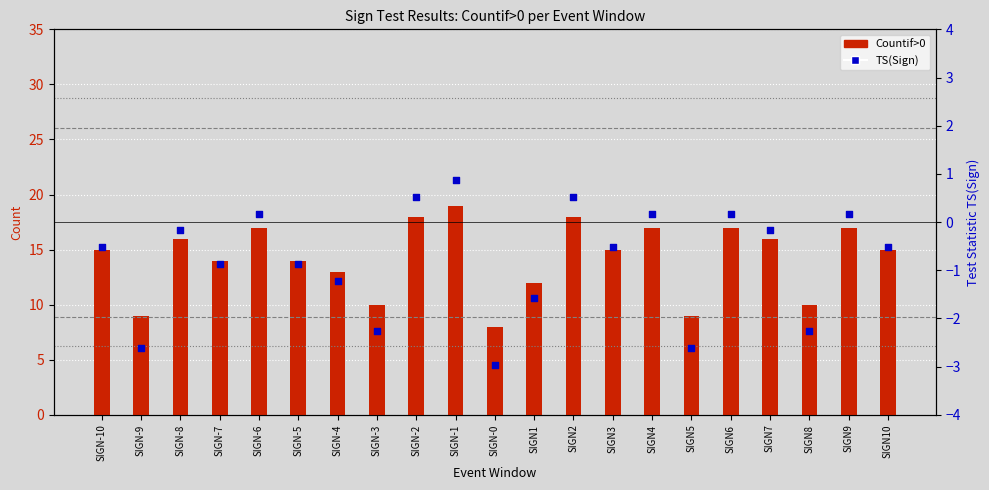

Which series has the widest spread of Y values?

Countif>0